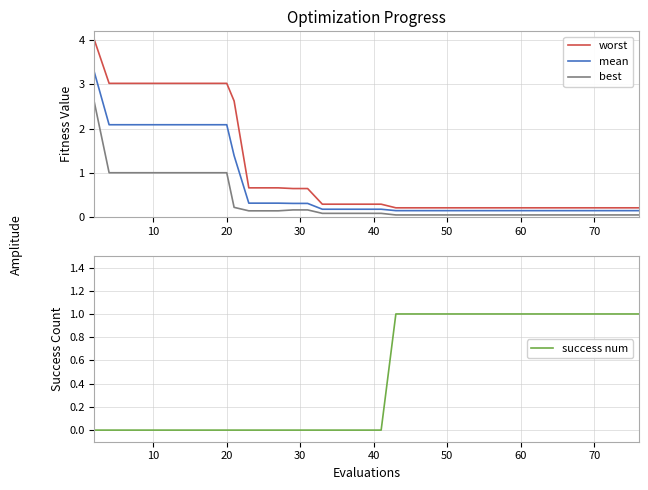

True or false: best and worst intersect in this chart.

False